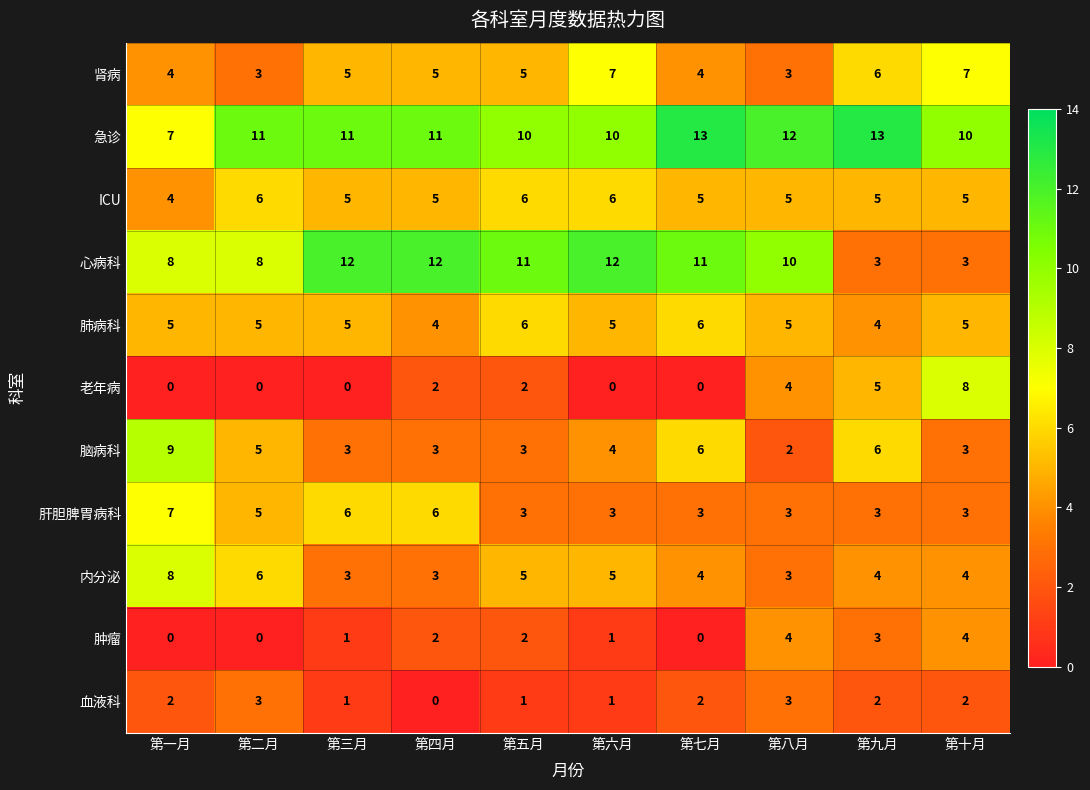

True or false: 脑病科 has a value of 12 at 第一月.

False